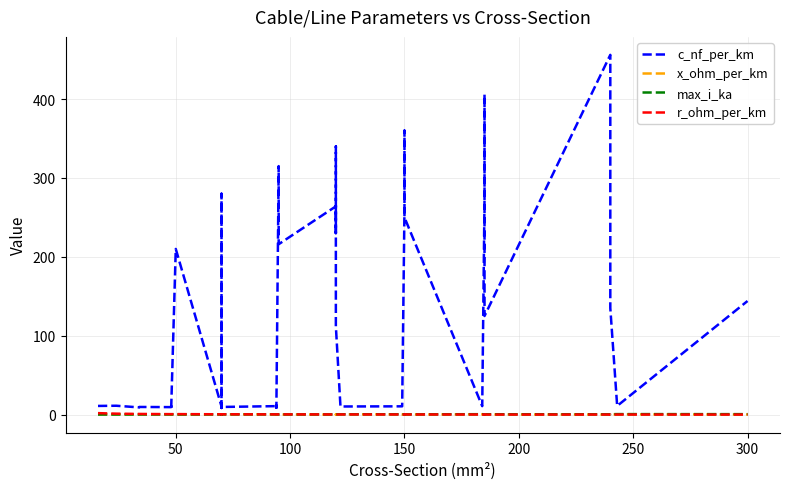

In max_i_ka, how many points are lower than both neighbors (excluding endpoints)?

8